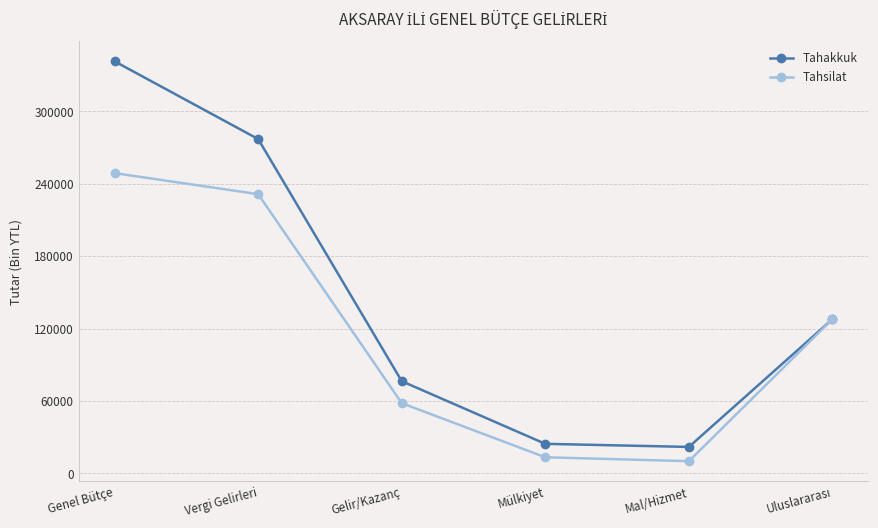

How many interior local valleys does the Tahsilat series have?

1